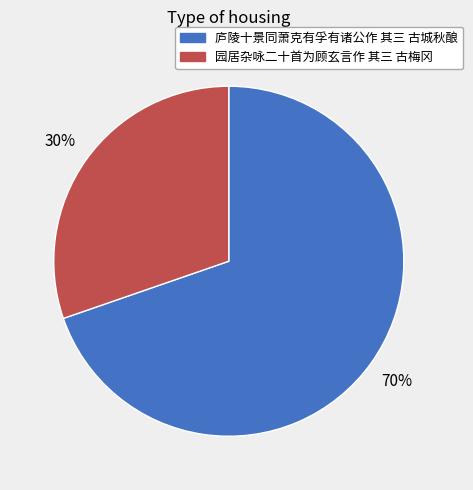

Is the sum of 庐陵十景同萧克有孚有诸公作 其三 古城秋酿 and 园居杂咏二十首为顾玄言作 其三 古梅冈 greater than half?

Yes